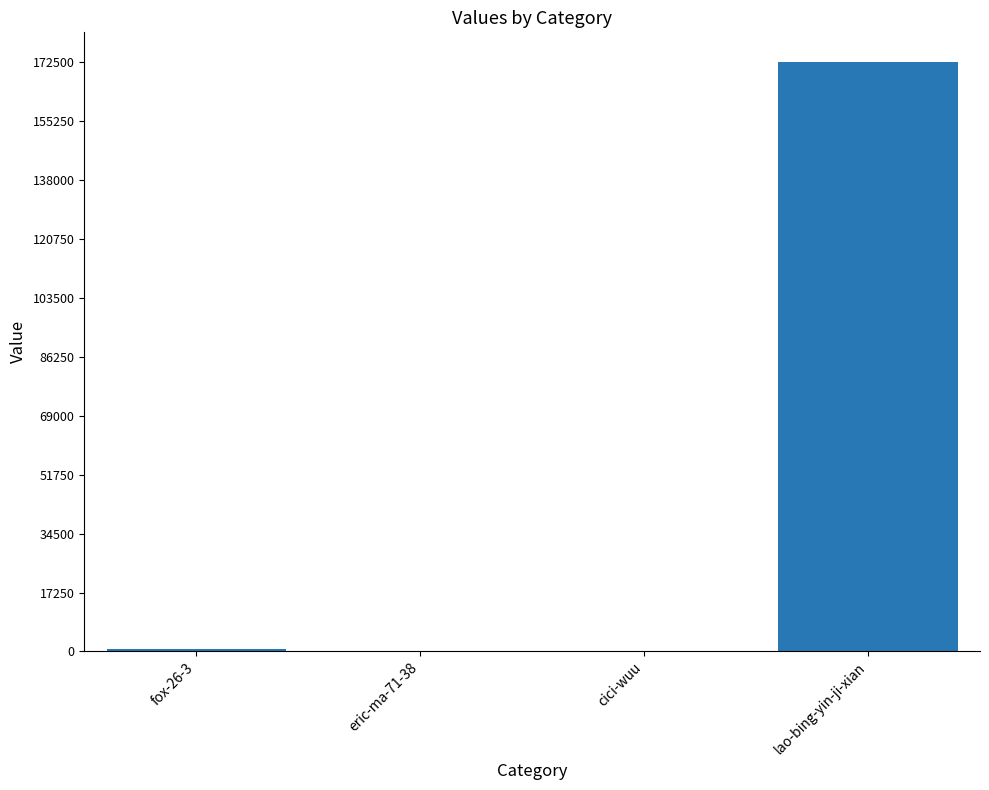

Which has a higher value, lao-bing-yin-ji-xian or eric-ma-71-38?

lao-bing-yin-ji-xian